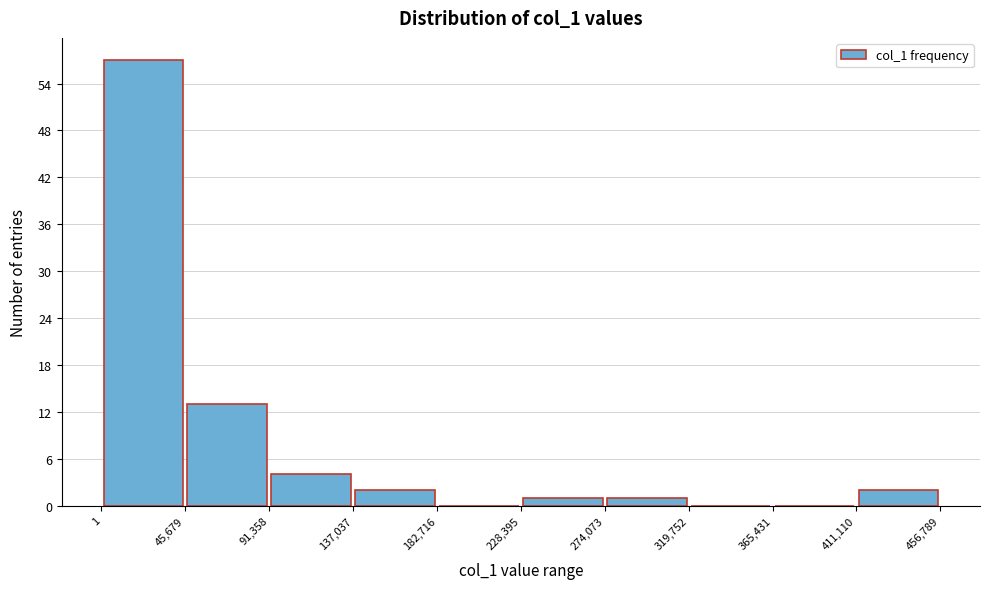

Reading left to right, list every bar in this chart as the range it spans on the x-axis followed by its height. The values are not printed on the chart, so give them approximately, as read against the axis.

1 to 45,679: 57
45,679 to 91,358: 13
91,358 to 137,037: 4
137,037 to 182,716: 2
182,716 to 228,395: 0
228,395 to 274,073: 1
274,073 to 319,752: 1
319,752 to 365,431: 0
365,431 to 411,110: 0
411,110 to 456,789: 2